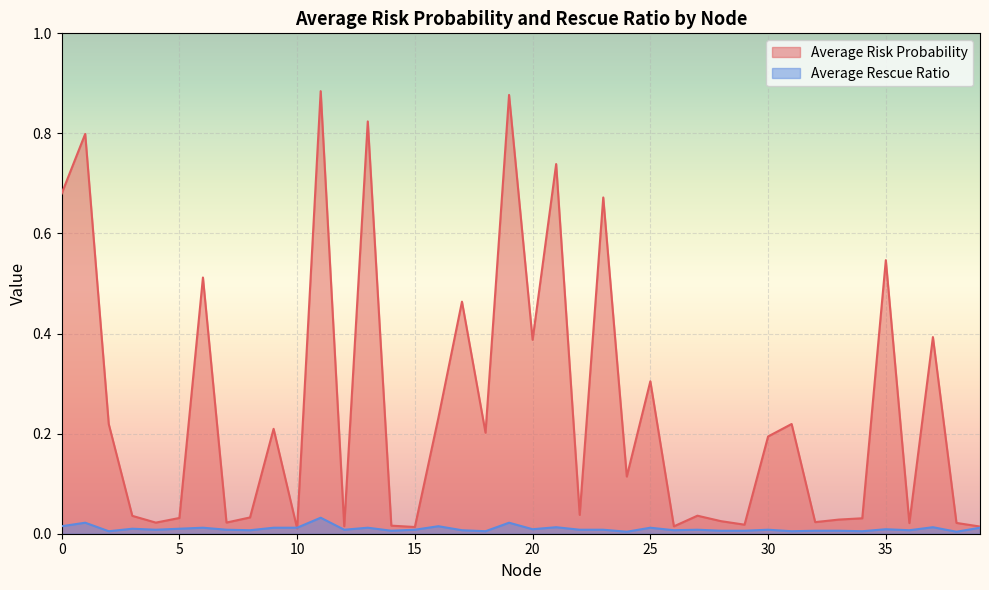

List the series in order of their overall mean, highest first.

Average Risk Probability, Average Rescue Ratio